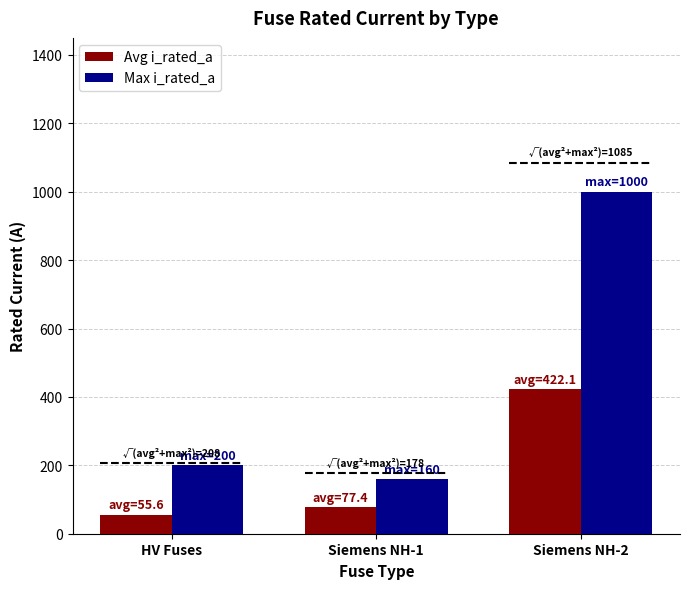

At how many categories does at least one series exceed 811?

1